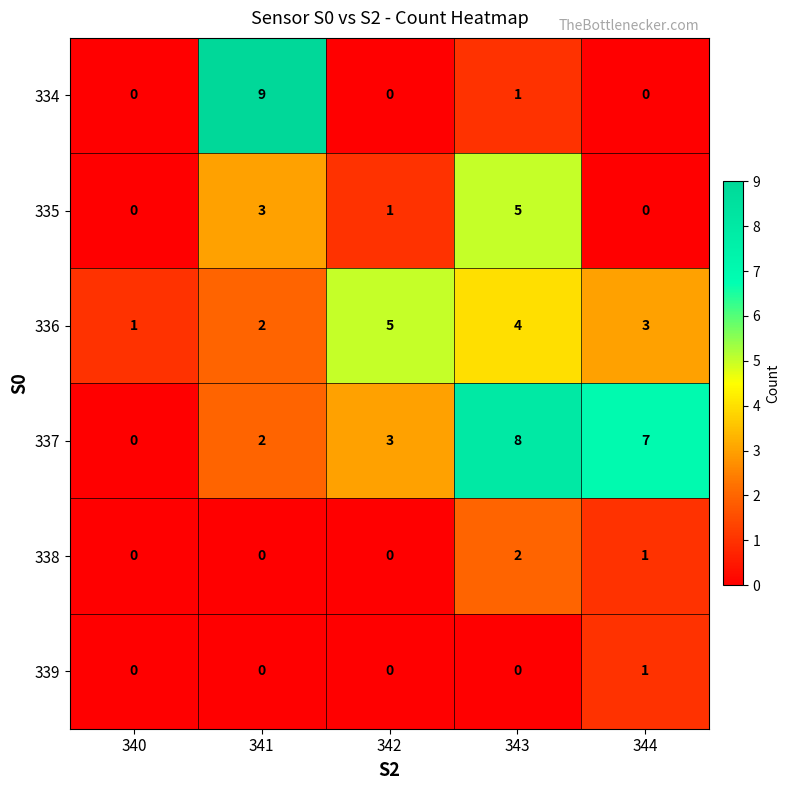

What is the sum of all 337 values?

20